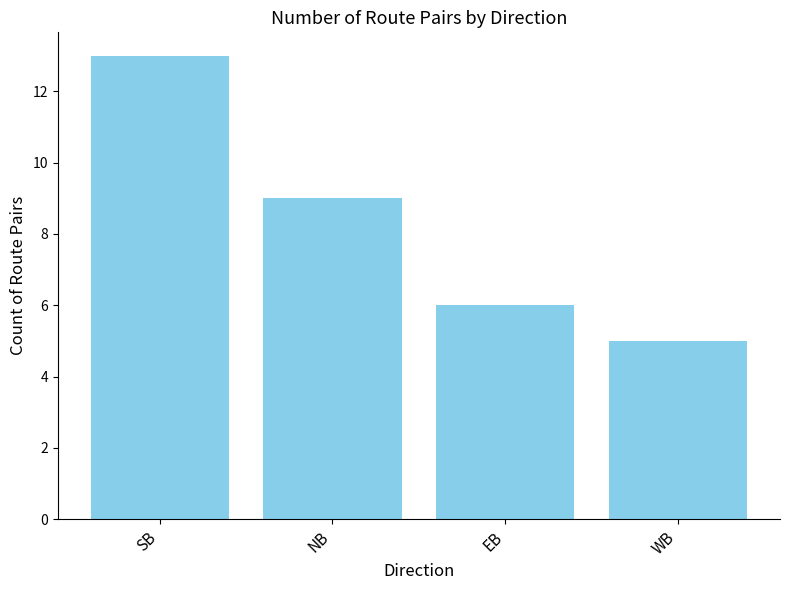

What is the label of the 1st bar from the left?

SB